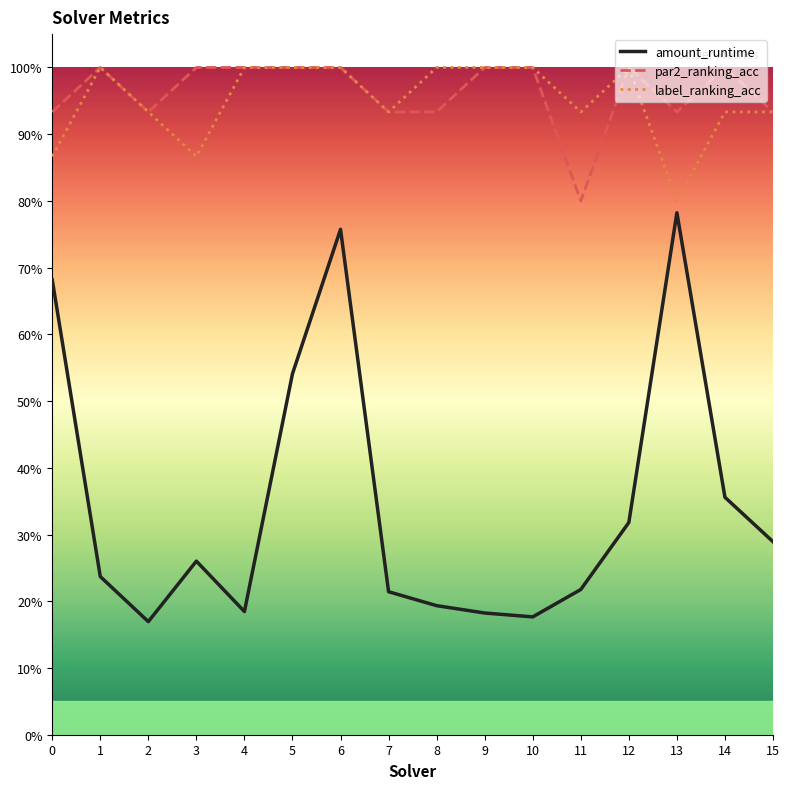

What is the greatest value displayed?

1.0